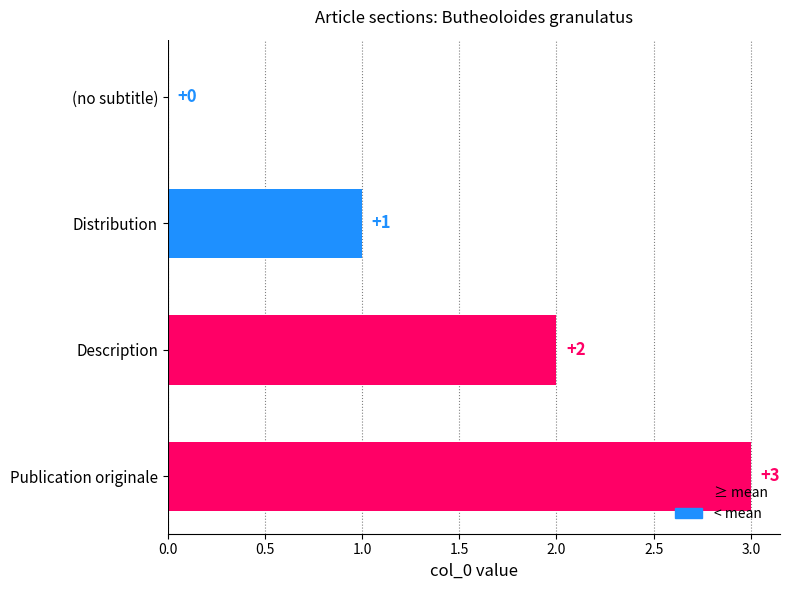

What is the sum of all values?

6